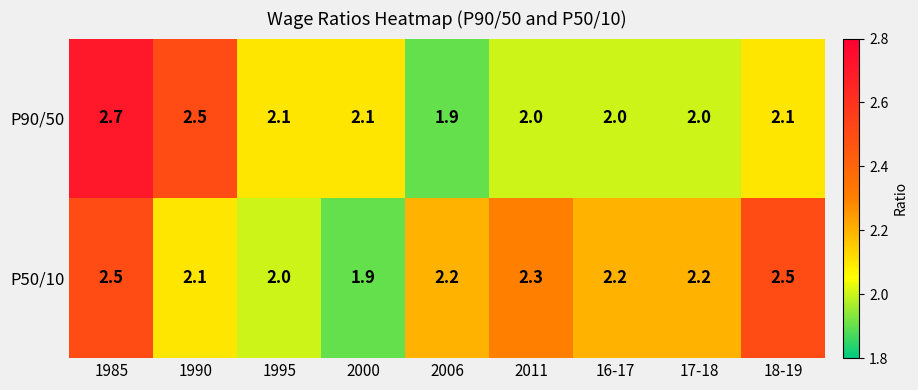

At which label is P50/10 closest to 2?

1995